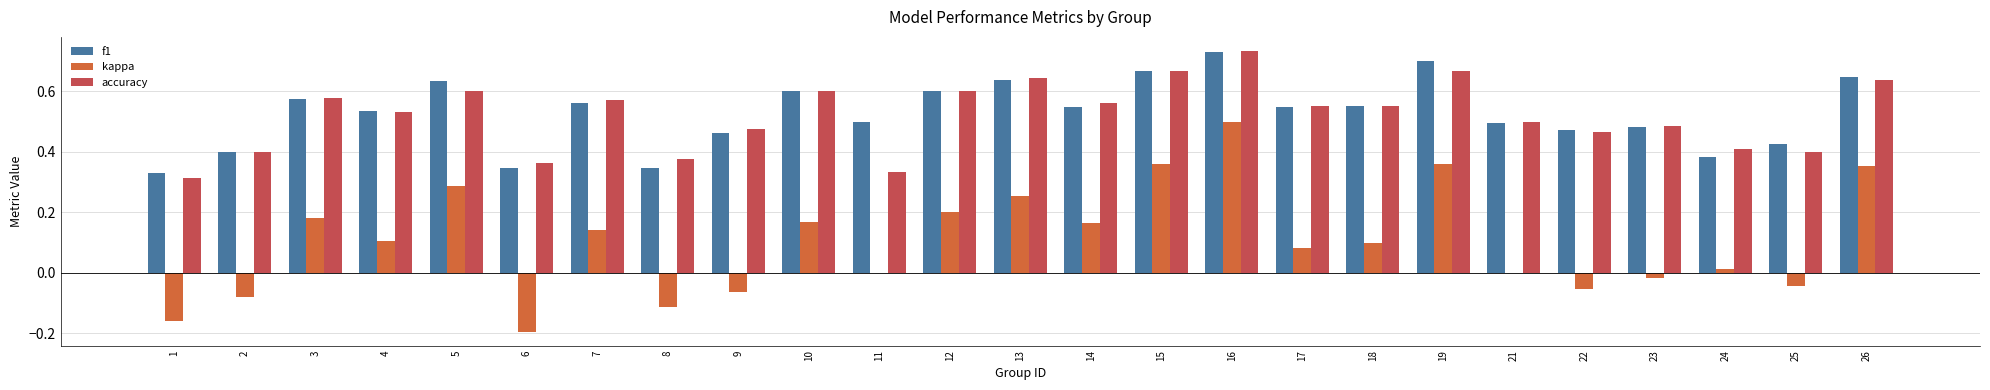

How many categories are shown in the chart?

25